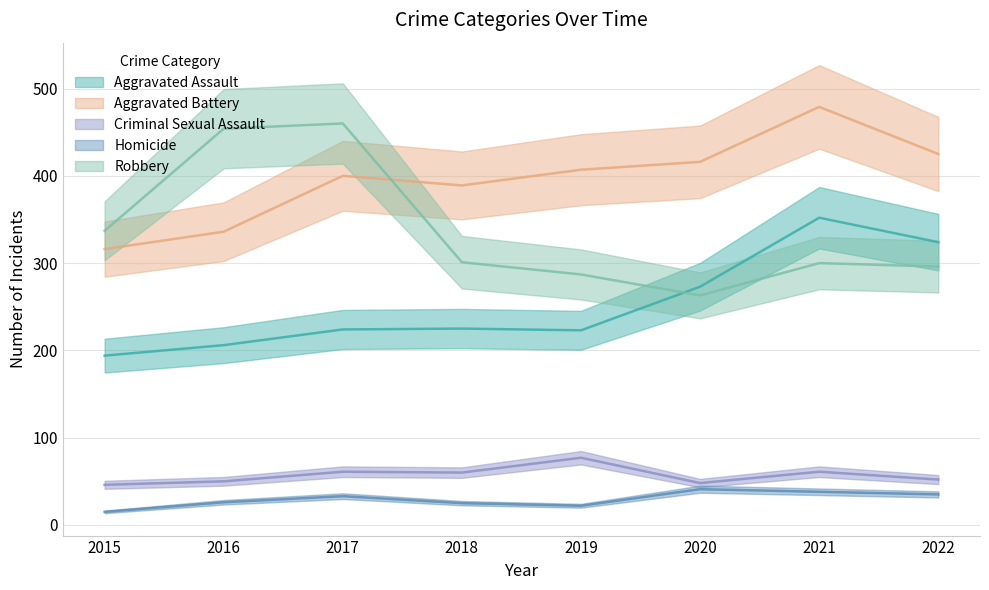

At which category is the sum across all series the highest?

2021